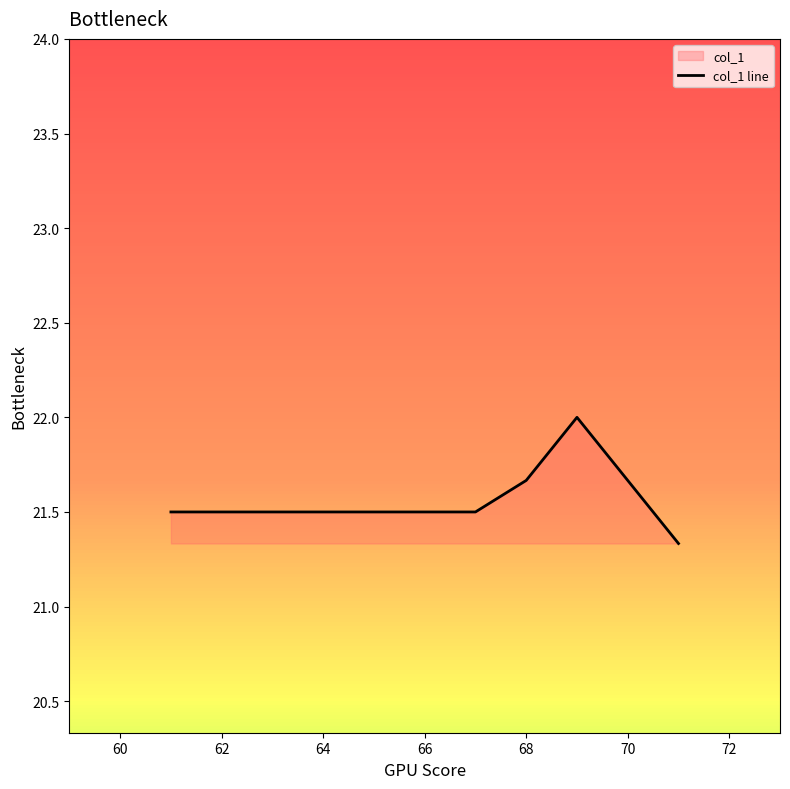

What is the greatest value displayed?

22.0